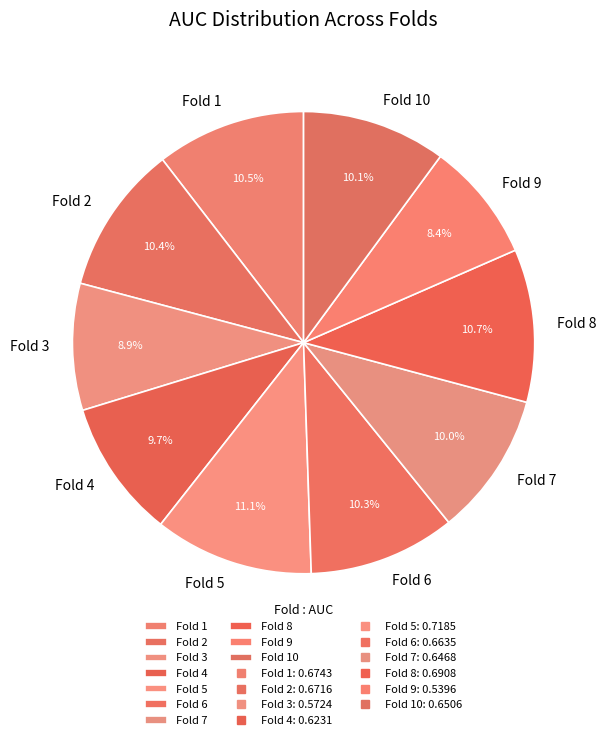

Is there a majority slice in this chart?

No